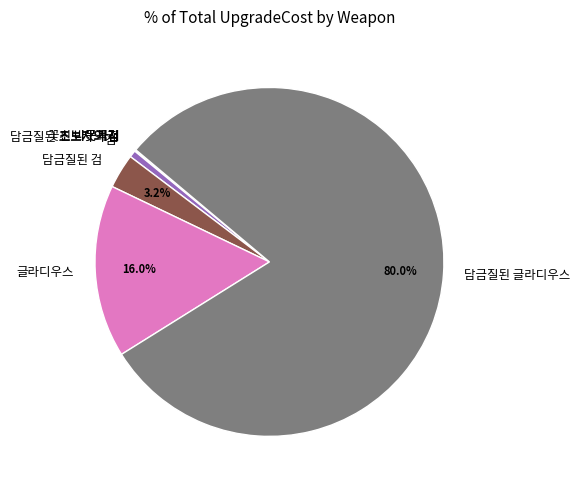

Is 글라디우스 the majority of the pie?

No